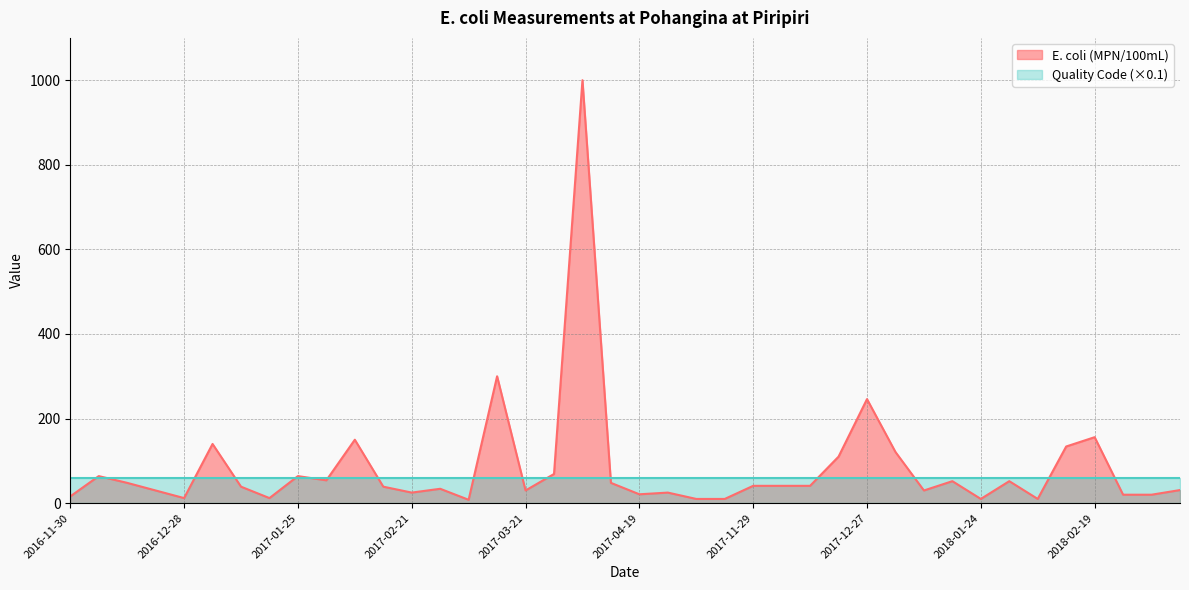

The value at 2017-04-04 is 290. True or false?

False